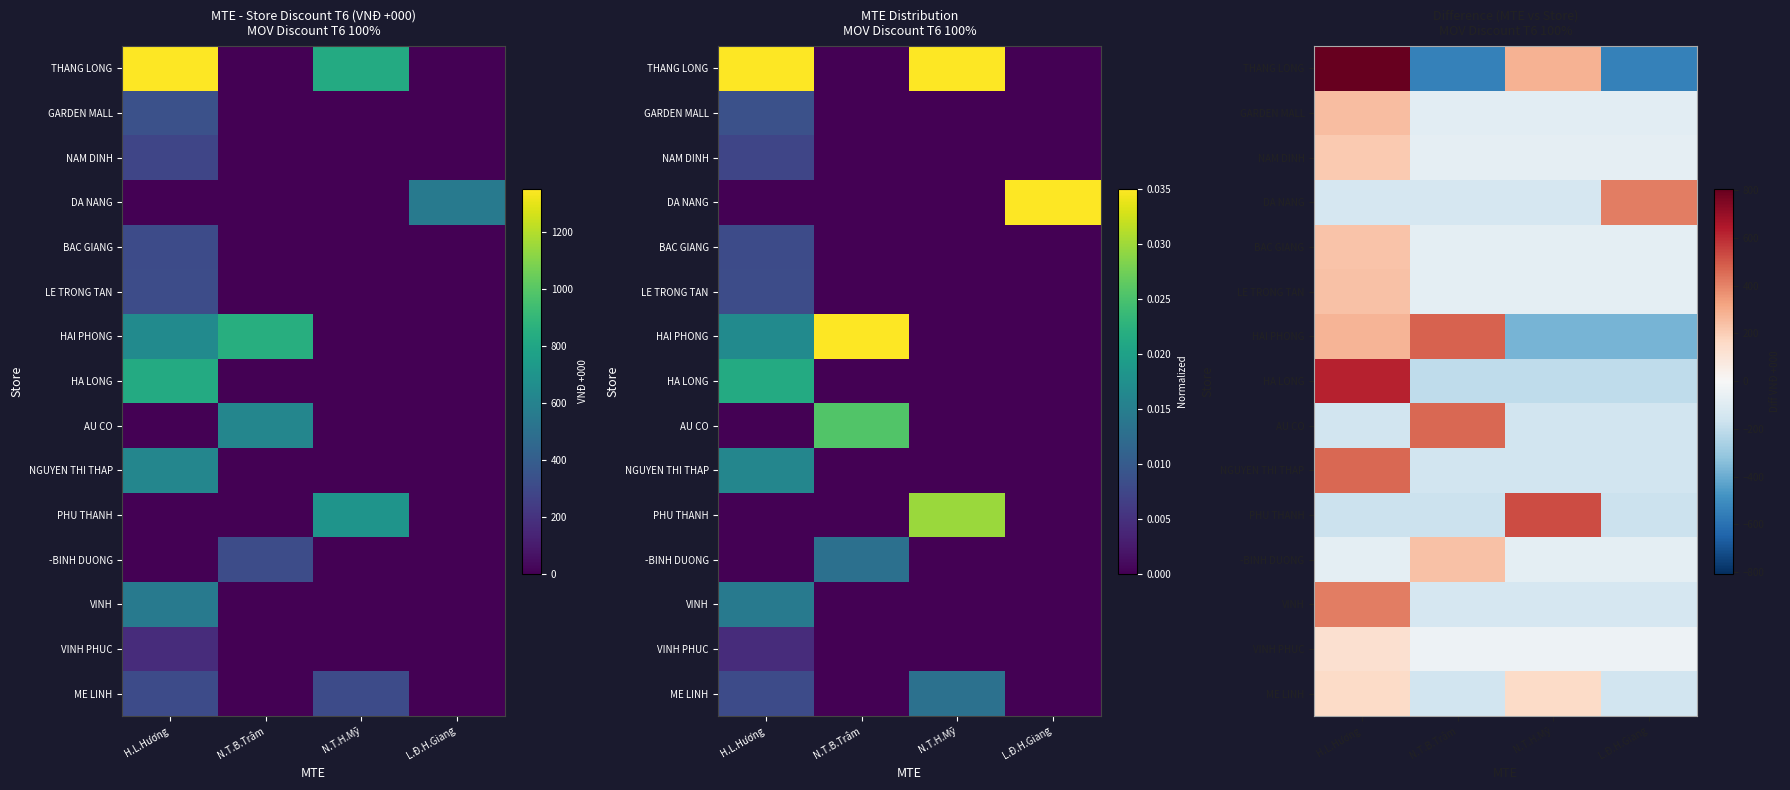

Which series has the widest spread of values?

THANG LONG